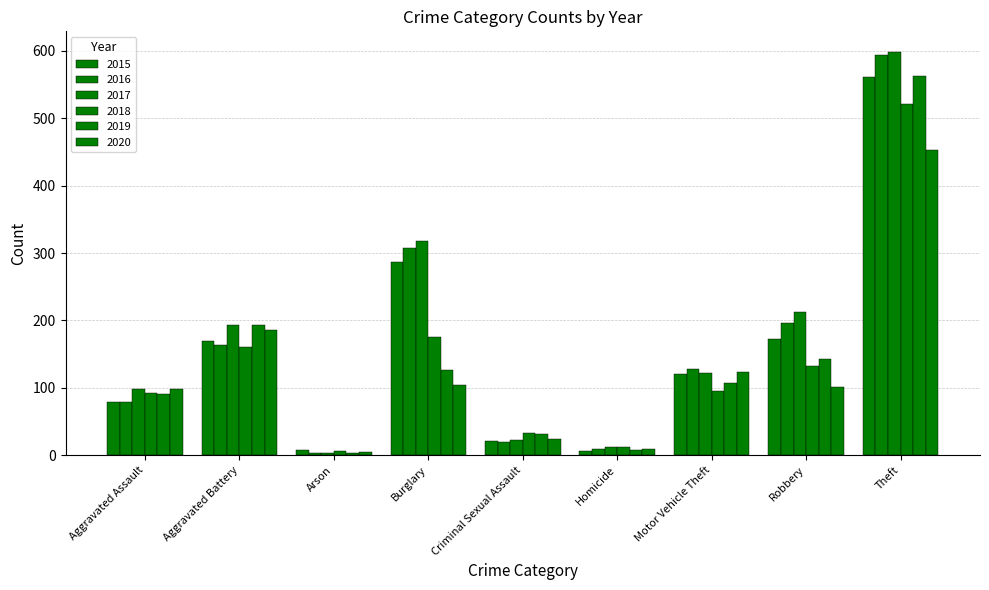

What is the difference between the second highest and second lowest values in the 2015 series?

278